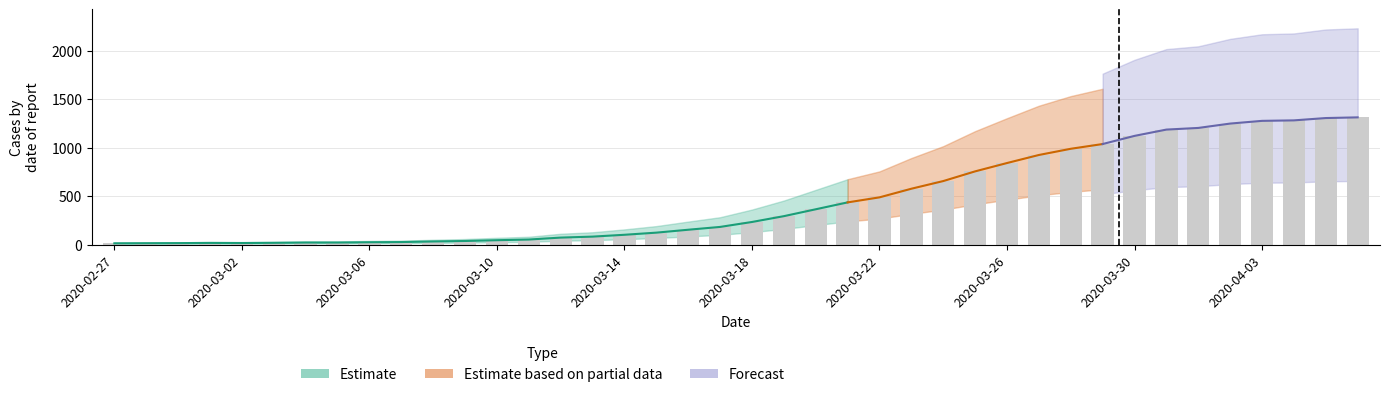

What is the change in value from 2020-03-05 to 2020-03-22?

+466